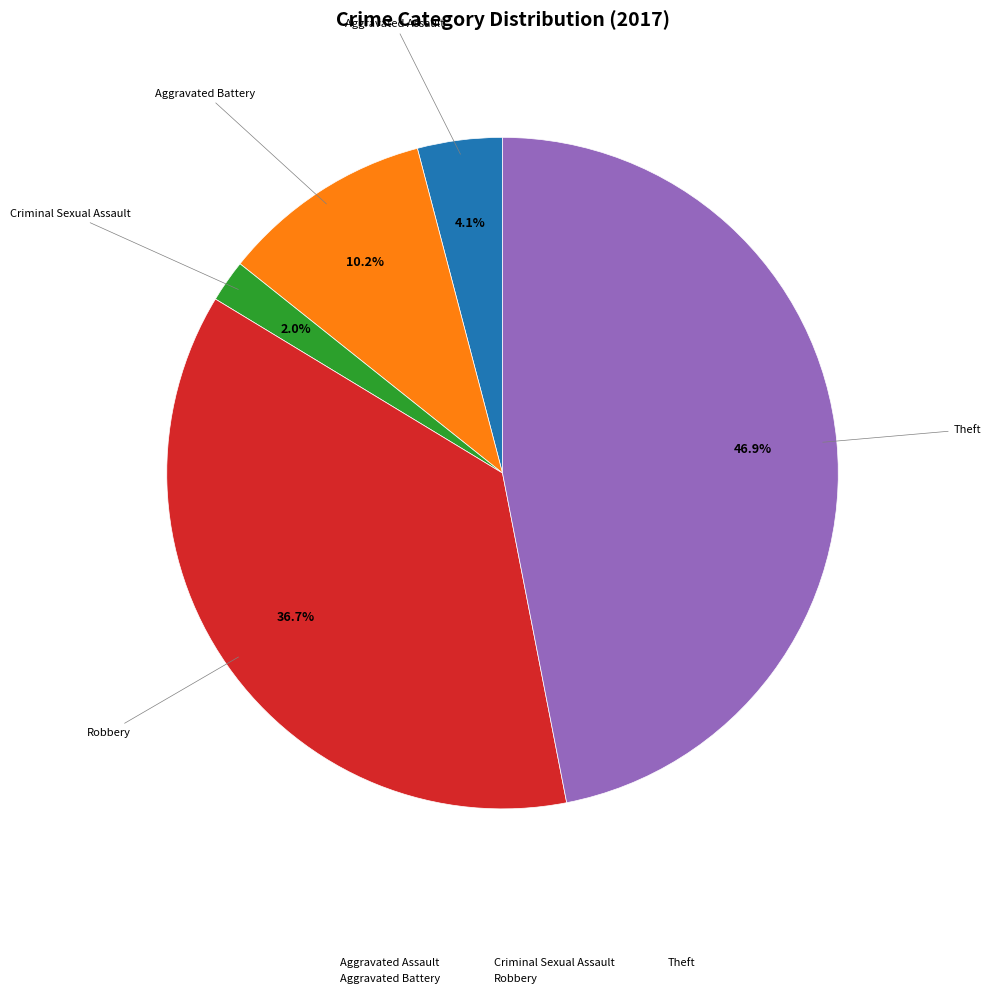

Is there any slice that represents more than half of the pie?

No